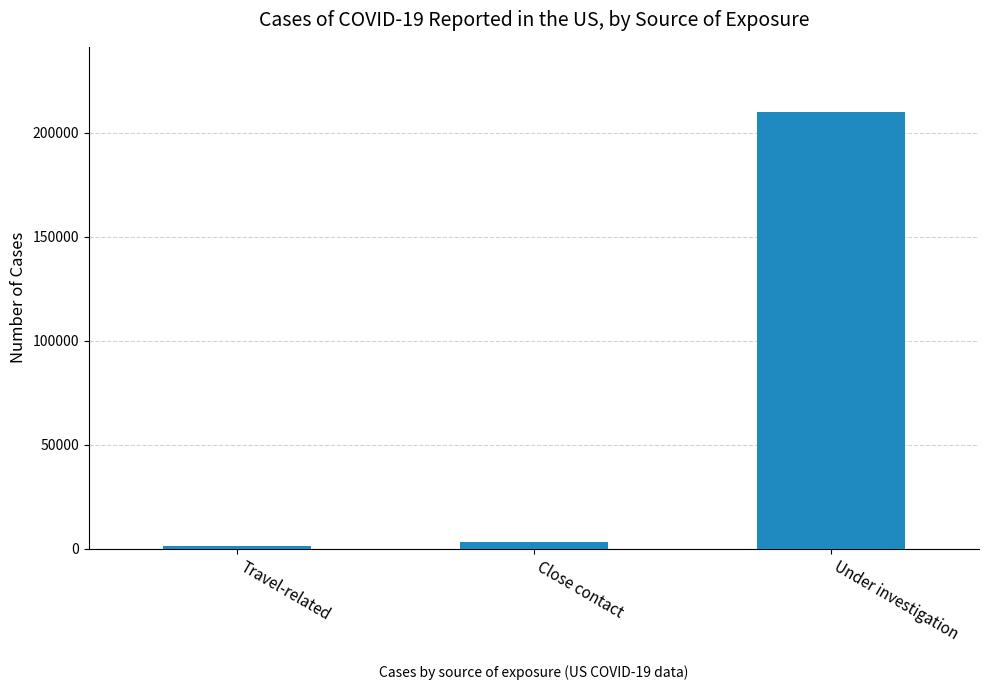

Is it true that the value at Under investigation is 53919?

False